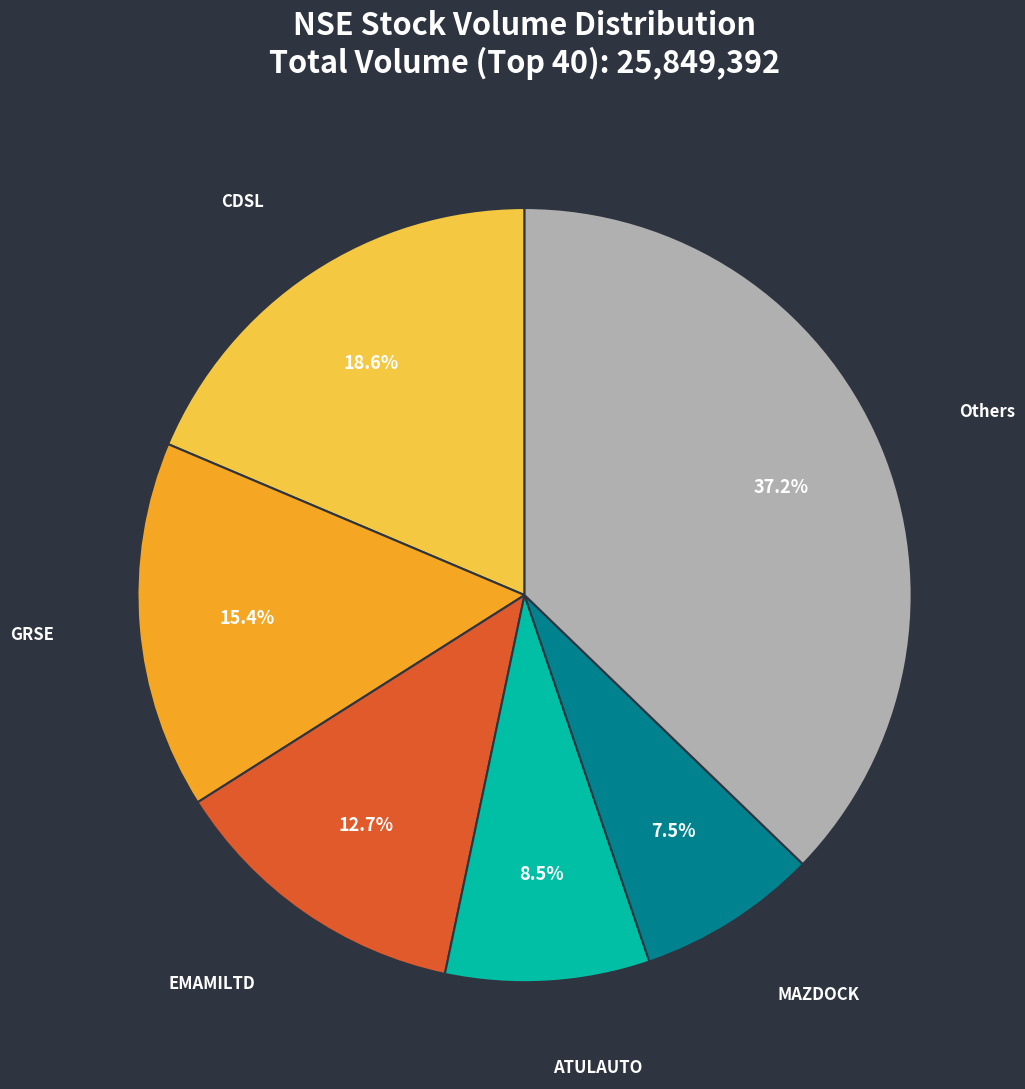

Between MAZDOCK and ATULAUTO, which is larger?

ATULAUTO